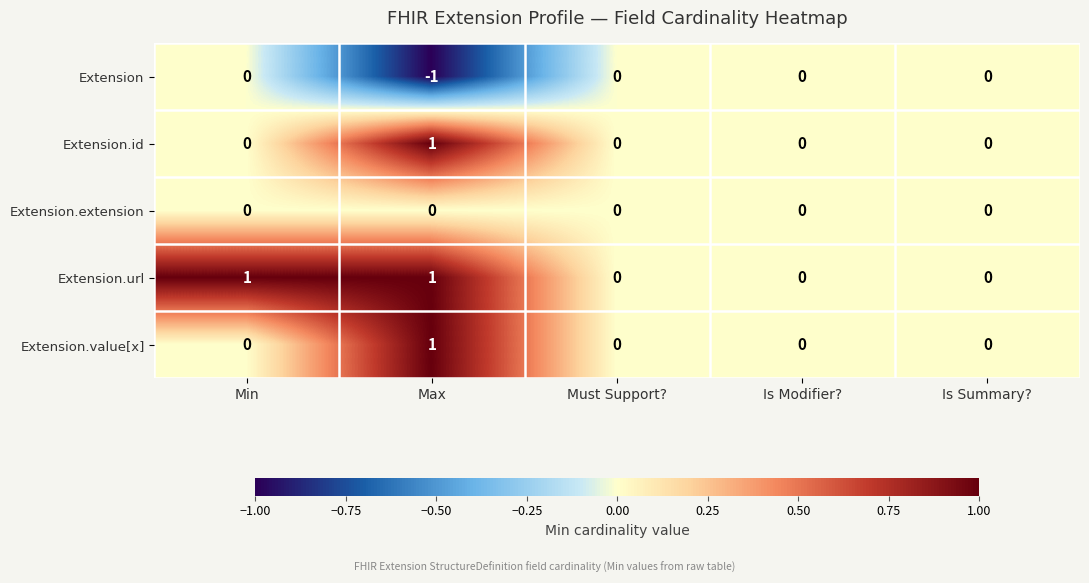

At which category is the sum across all series the highest?

Max